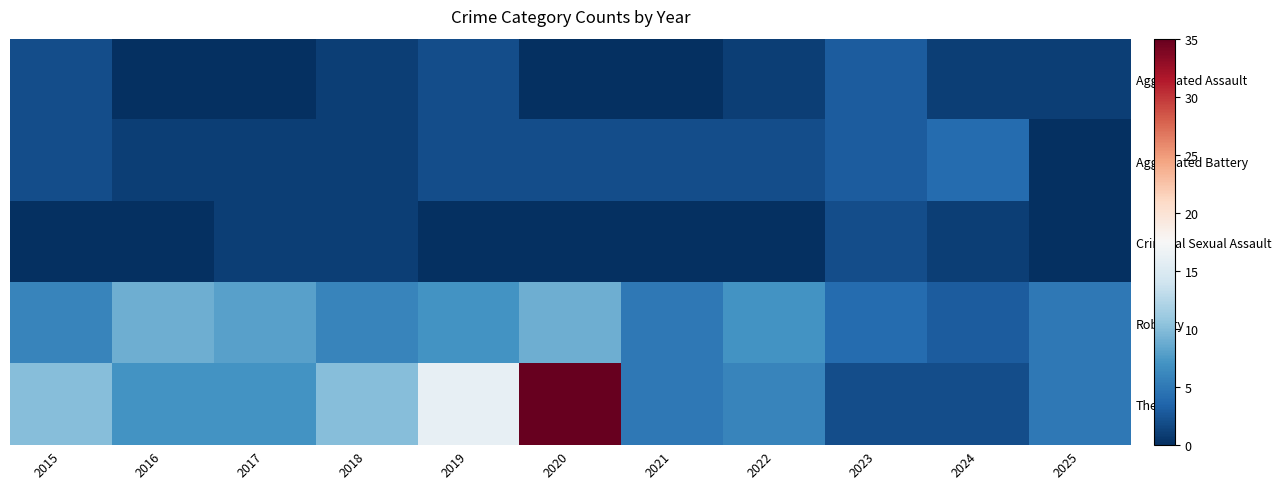

At which category is the sum across all series the highest?

2020